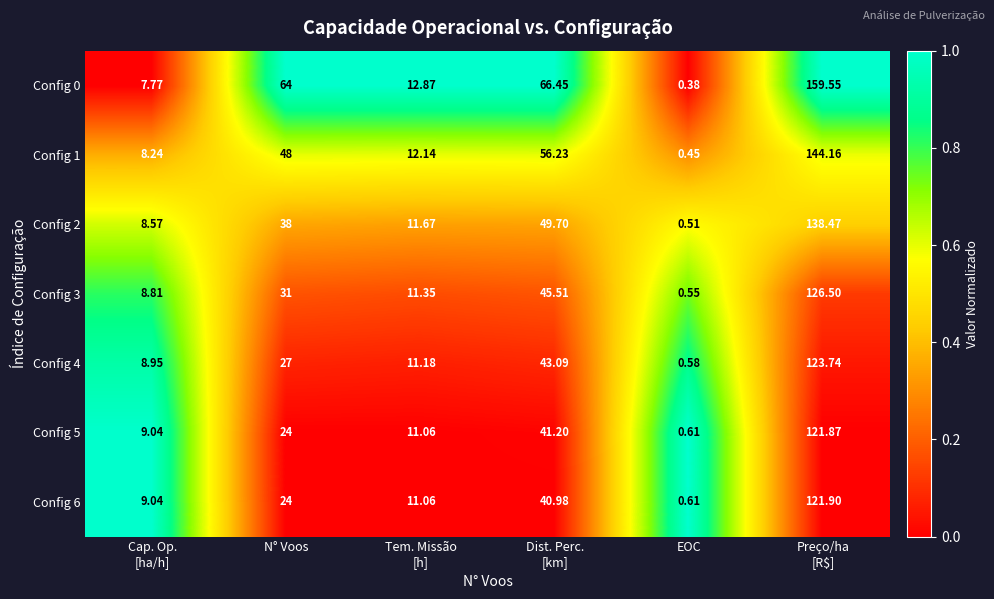

At which category does the chart reach its minimum across all series?

EOC